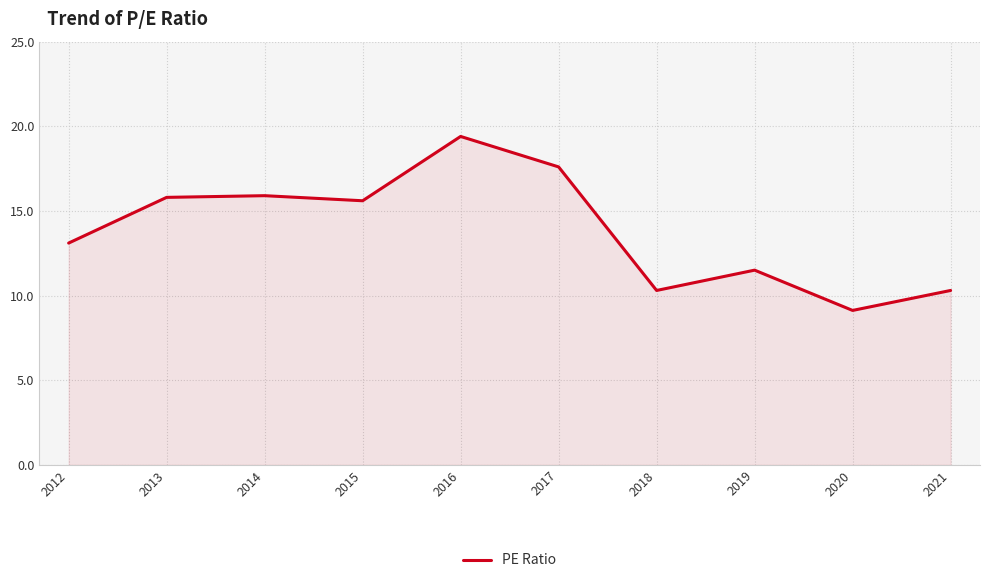

What is the change in value from 2012 to 2021?

-2.8